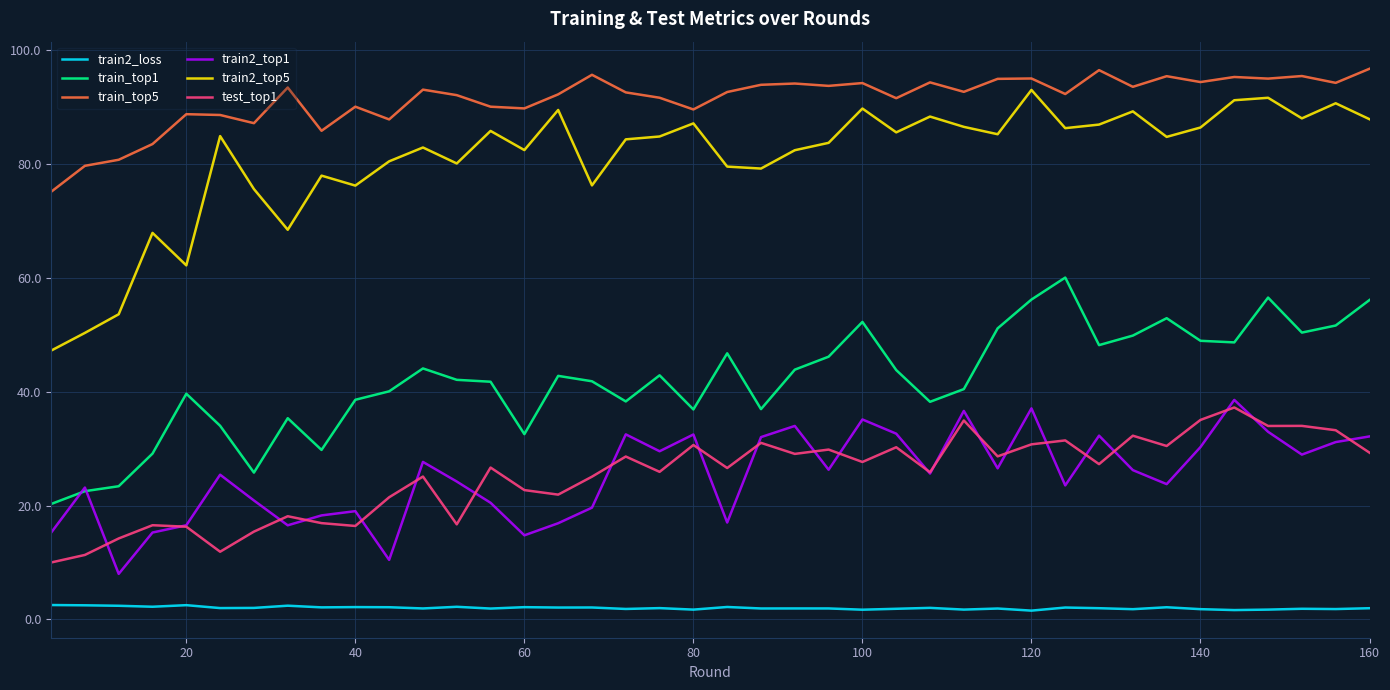

True or false: train2_loss and train2_top1 intersect in this chart.

False